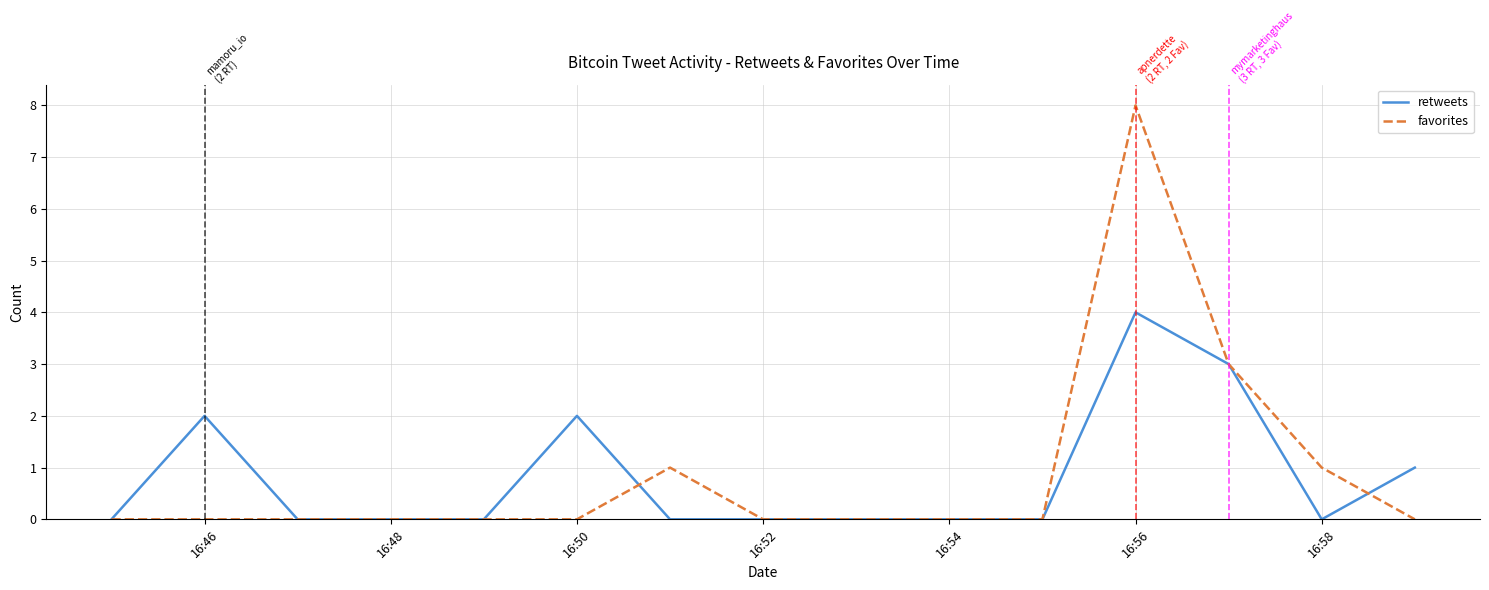

What is the highest value of the favorites series?

8